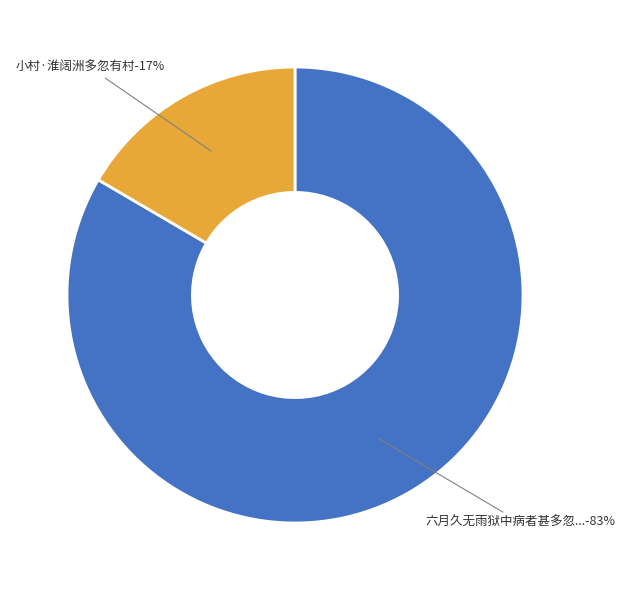

What percentage is the 六月久无雨狱中病者甚多忽霖雨大作诗以志喜 slice, to the nearest percent?

83%